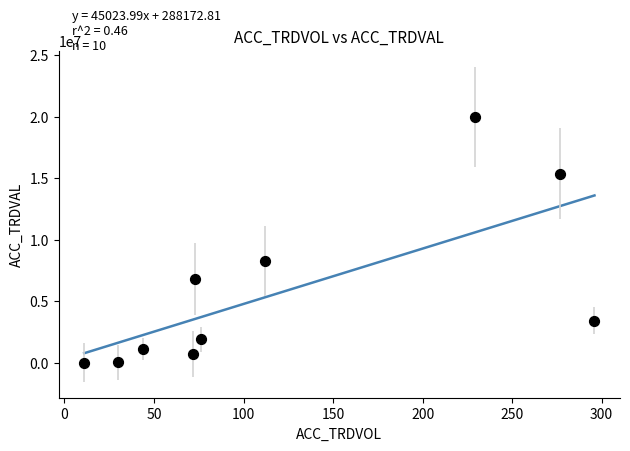

What Y value in the scatter plot is closest to 10023000?

8287000